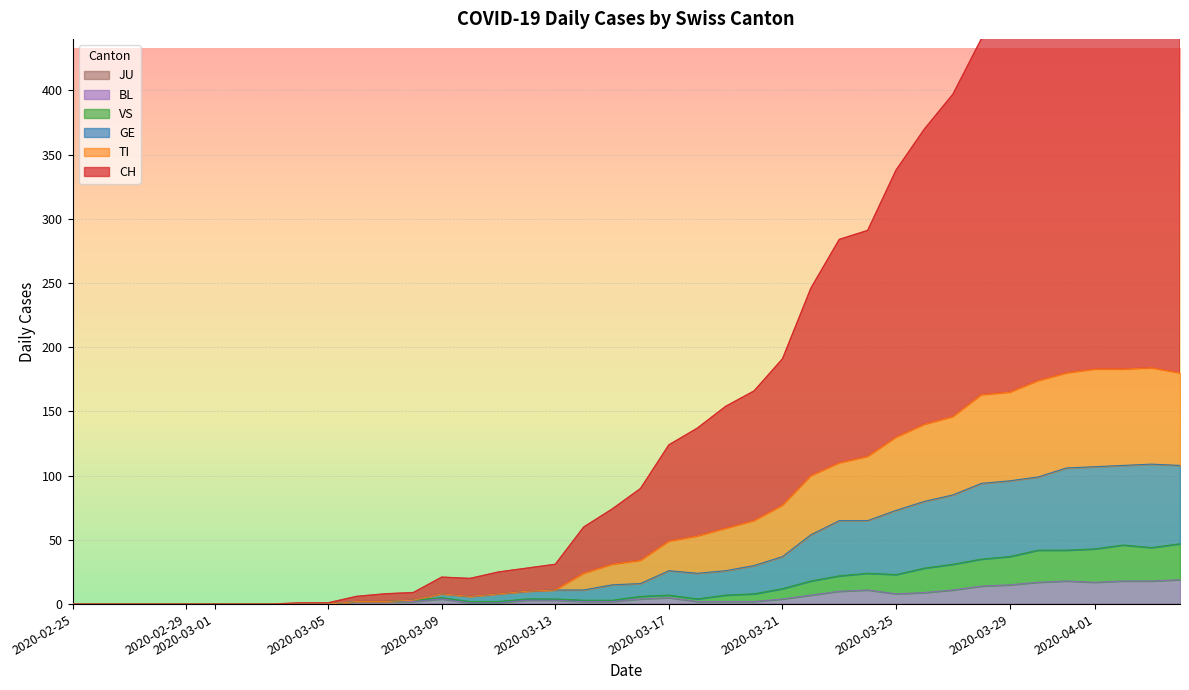

What is the sum of all CH values?

7290